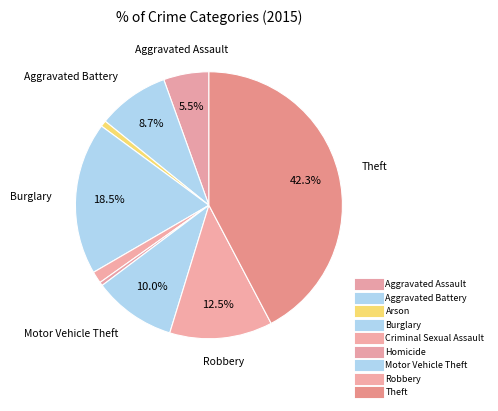

Rank the categories by value from lowest to highest.

Homicide, Arson, Criminal Sexual Assault, Aggravated Assault, Aggravated Battery, Motor Vehicle Theft, Robbery, Burglary, Theft